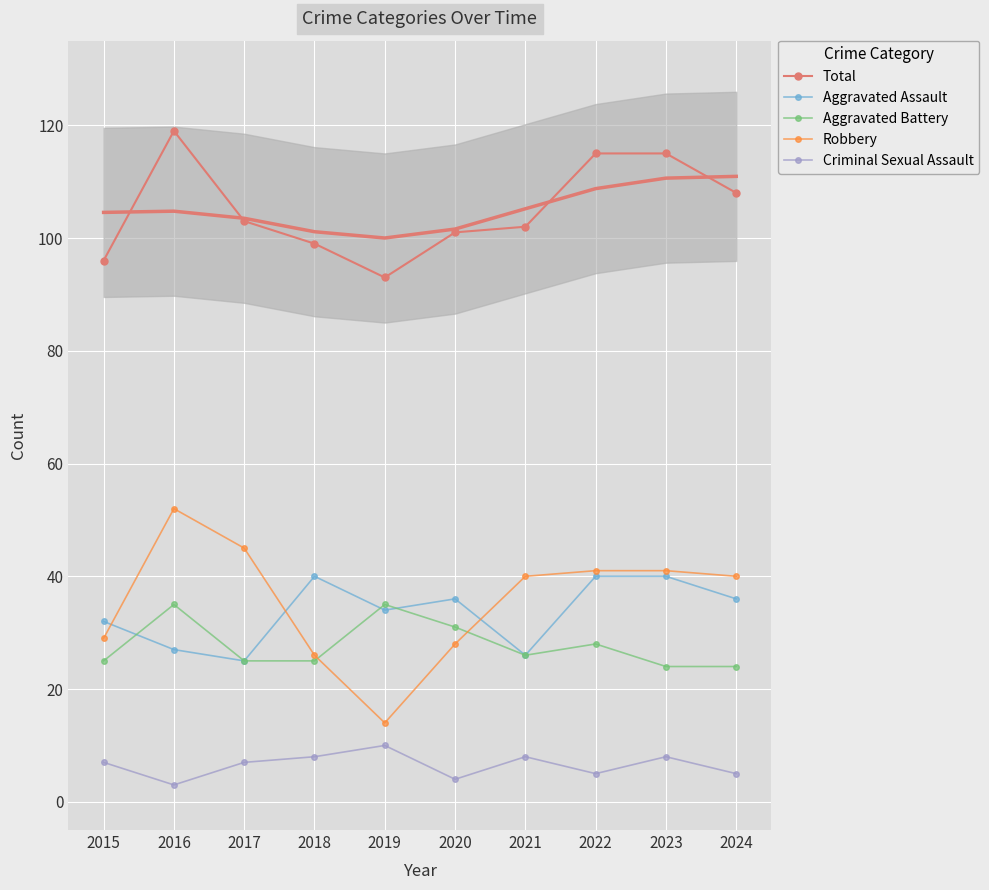

What is the greatest value displayed?

119